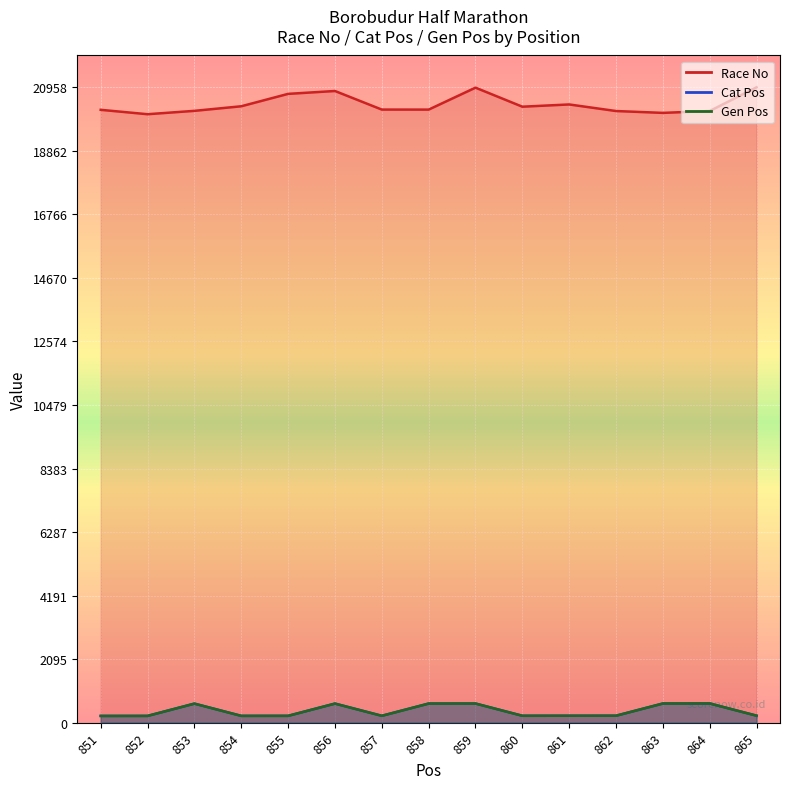

What is the value of the Race No point at the 13th from the left?

20113